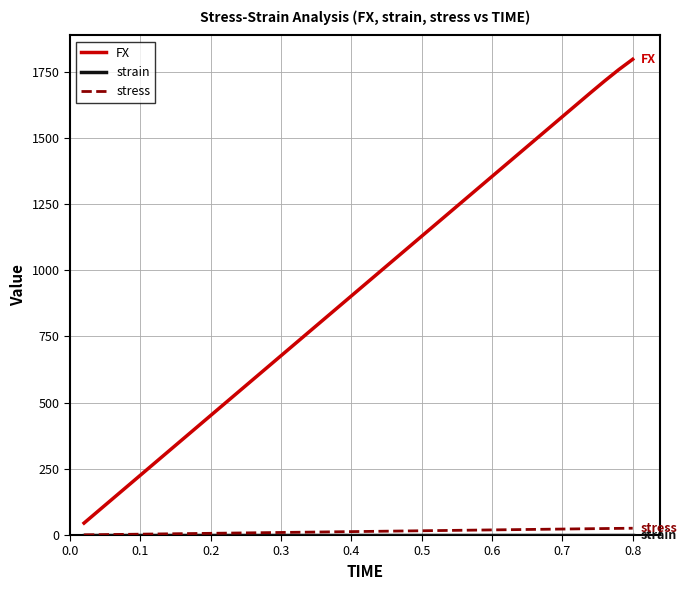

What is the maximum value shown in the chart?

1796.8